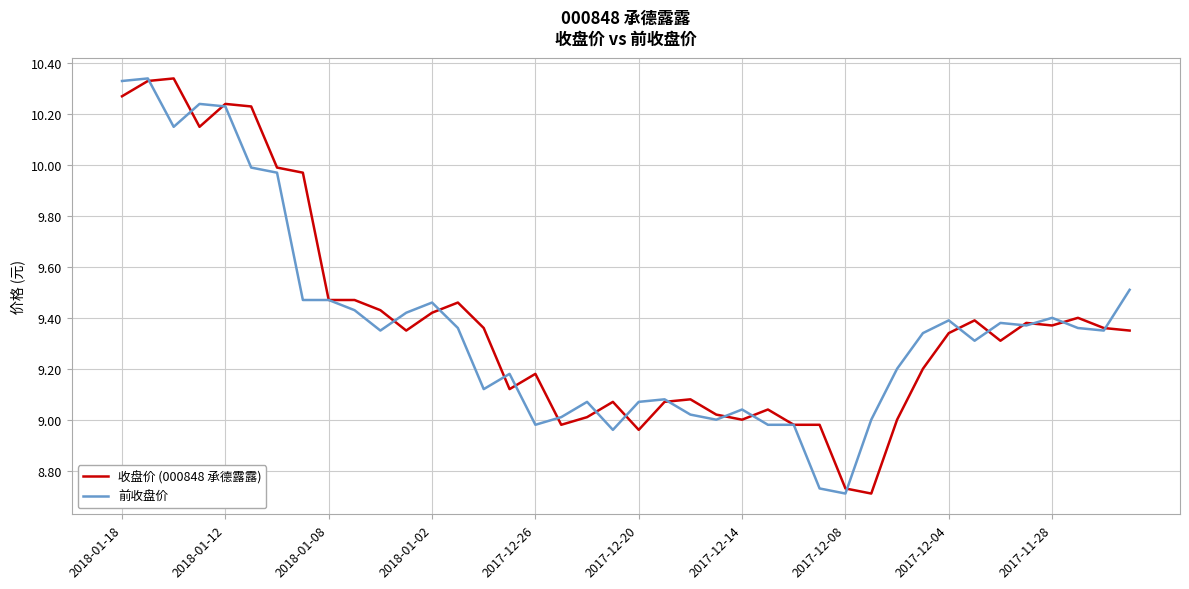

True or false: 收盘价 (000848 承德露露) and 前收盘价 intersect in this chart.

True